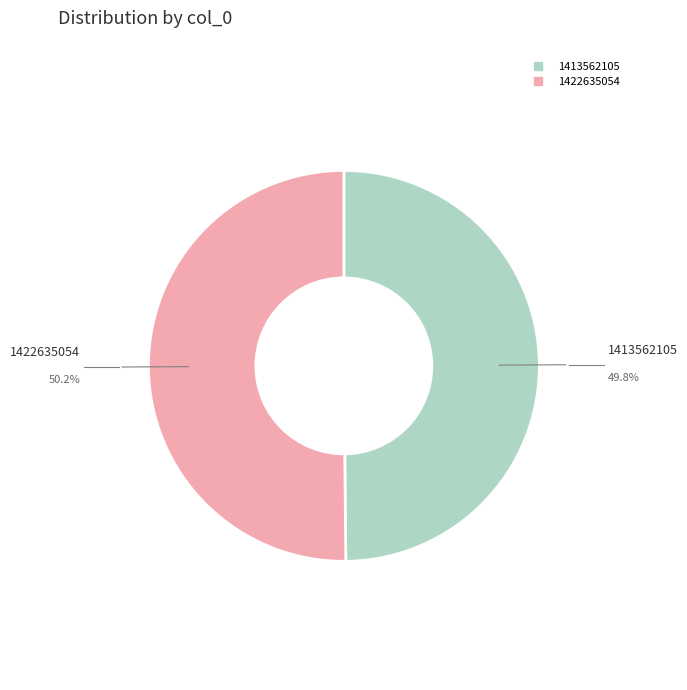

Count the number of slices in the pie.

2